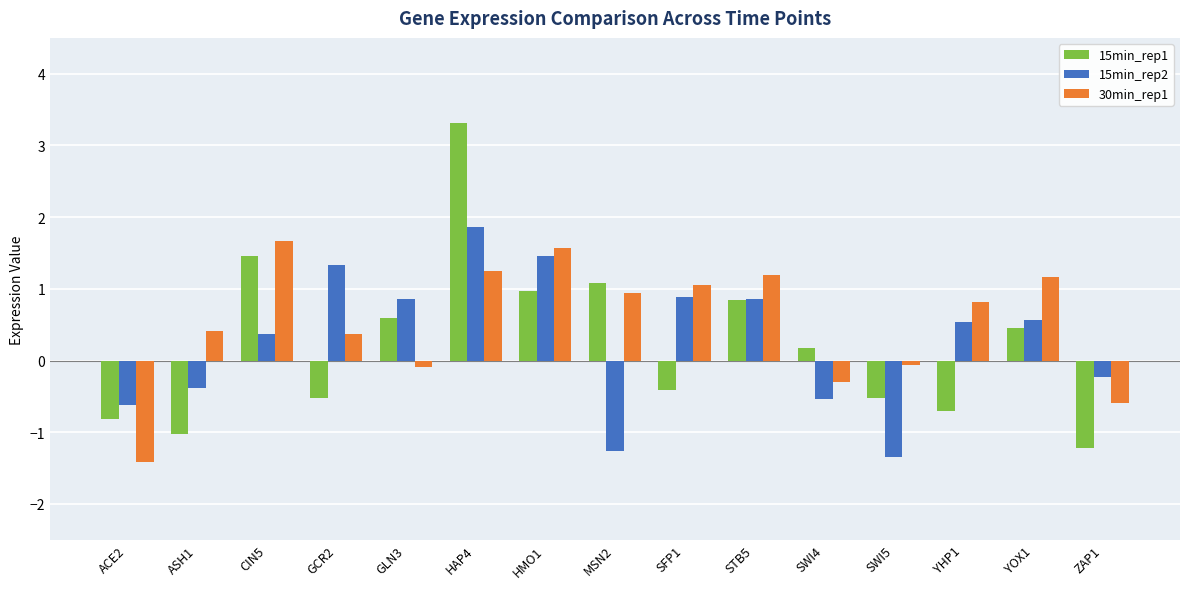

What is the maximum value shown in the chart?

3.3